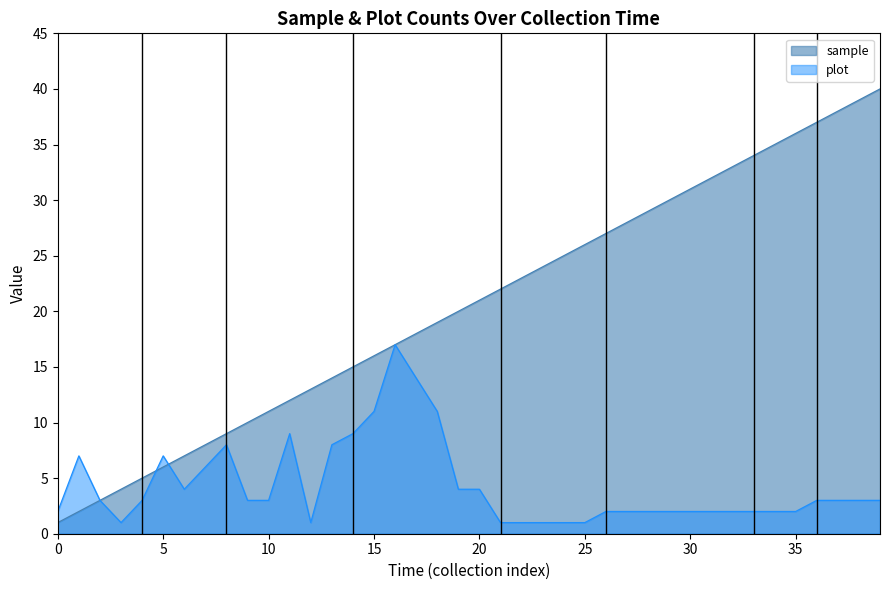

What is the sum of the plot values at 2015-05-18 and 2014-01-08?

5